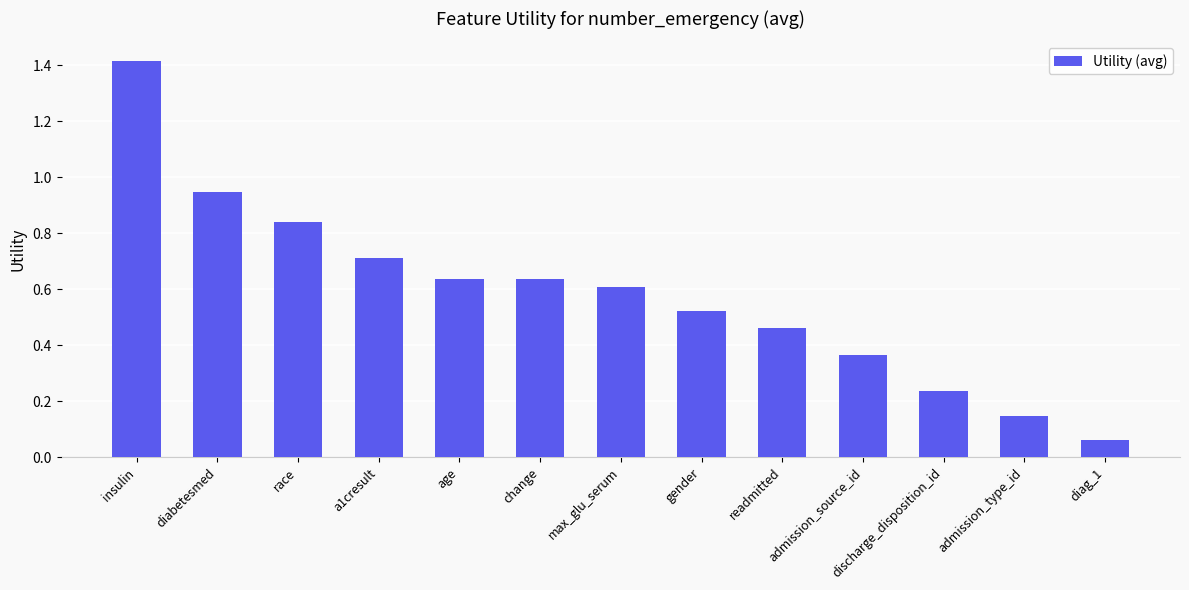

What is the sum of the values at diabetesmed and a1cresult?

1.7